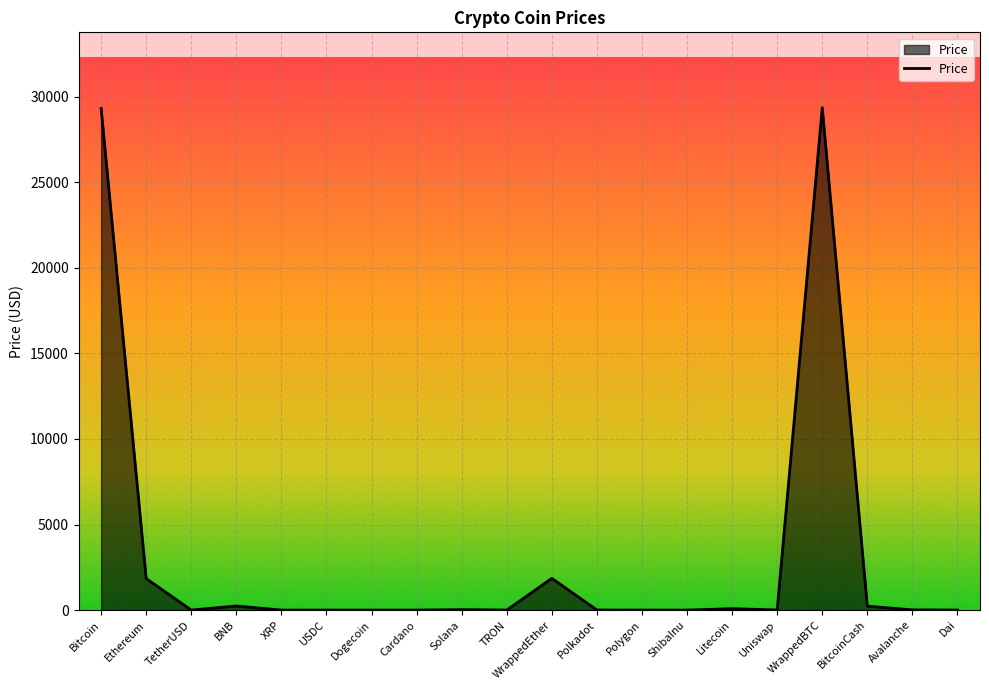

What is the difference between the second highest and minimum values?

29315.7